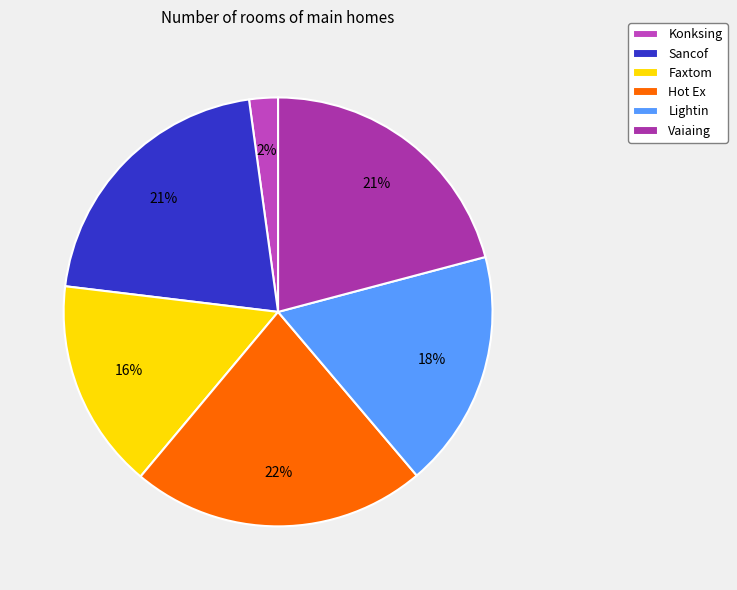

What percentage is the Konksing slice, to the nearest percent?

2%